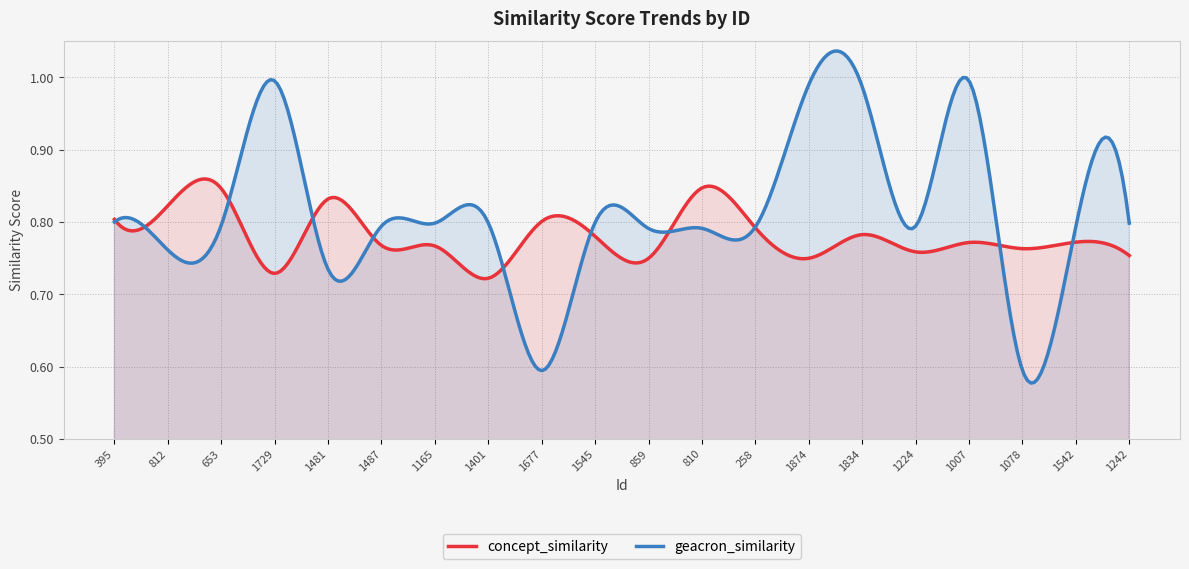

How many lines are shown in the chart?

2